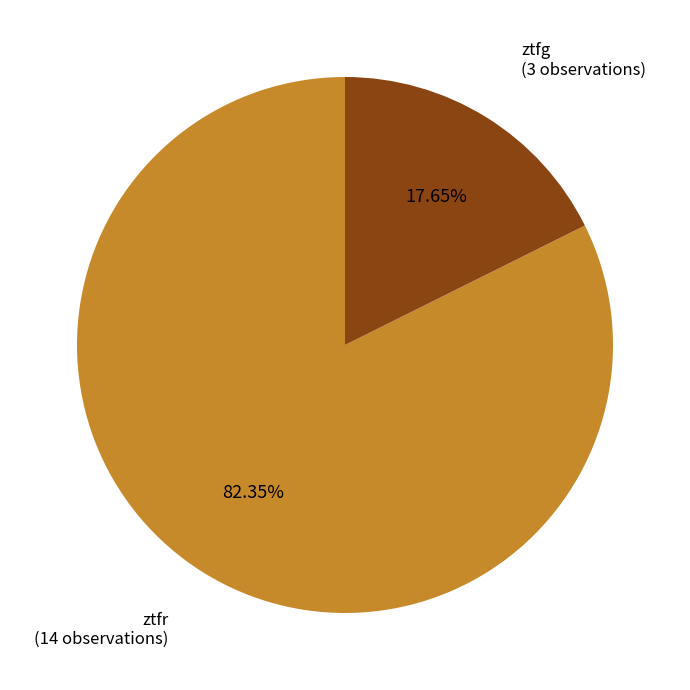

Is it true that ztfr is 82% of the pie?

True